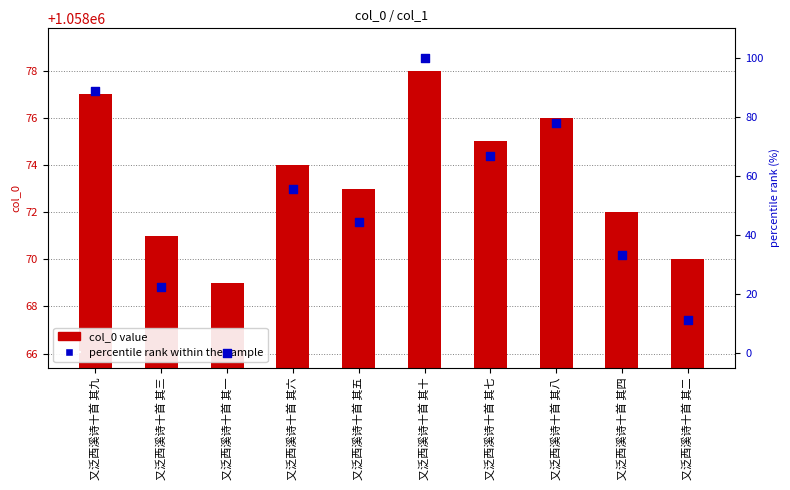

At how many categories does at least one series exceed 531455?

10